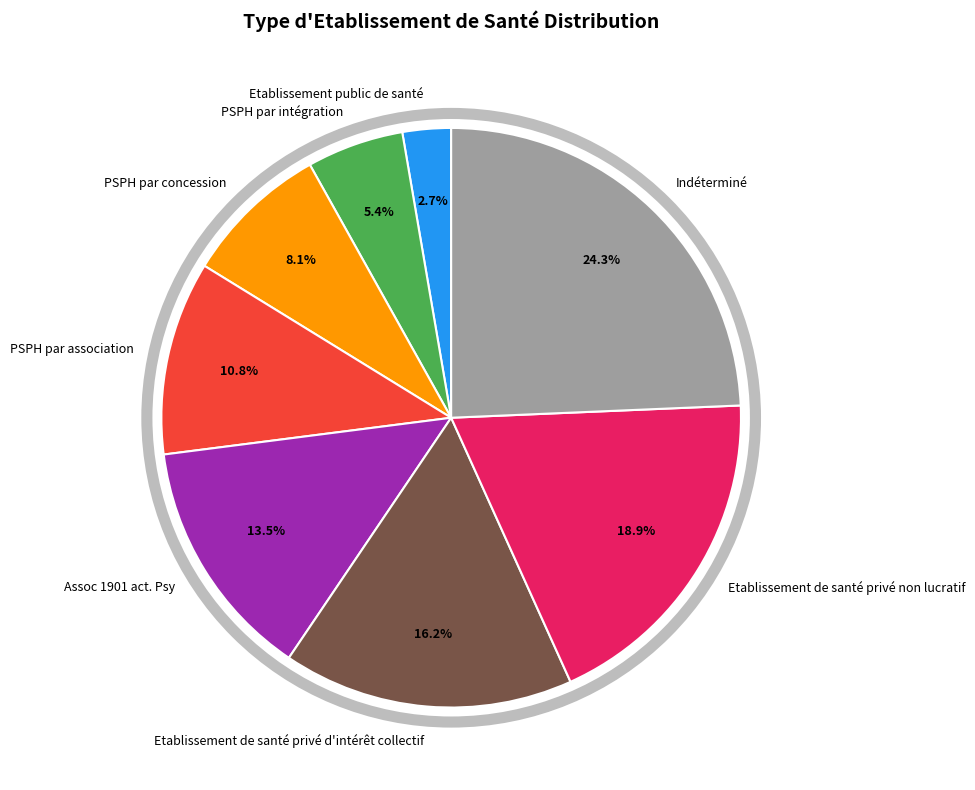

Rank the categories by value from highest to lowest.

Indéterminé, Etablissement de santé privé non lucratif, Etablissement de santé privé d'intérêt collectif, Assoc 1901 act. Psy, PSPH par association, PSPH par concession, PSPH par intégration, Etablissement public de santé